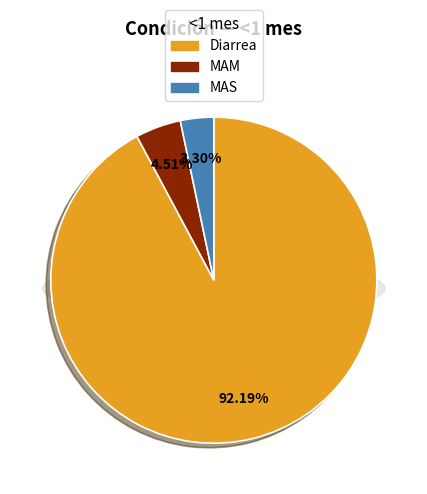

To the nearest percent, what percentage of the pie is MAM?

5%